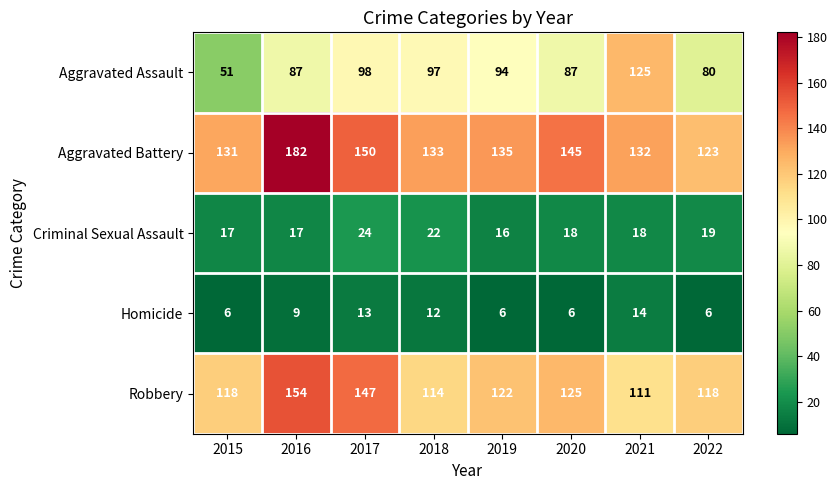

Is the value of Criminal Sexual Assault at 2022 greater than the value of Robbery at 2020?

No